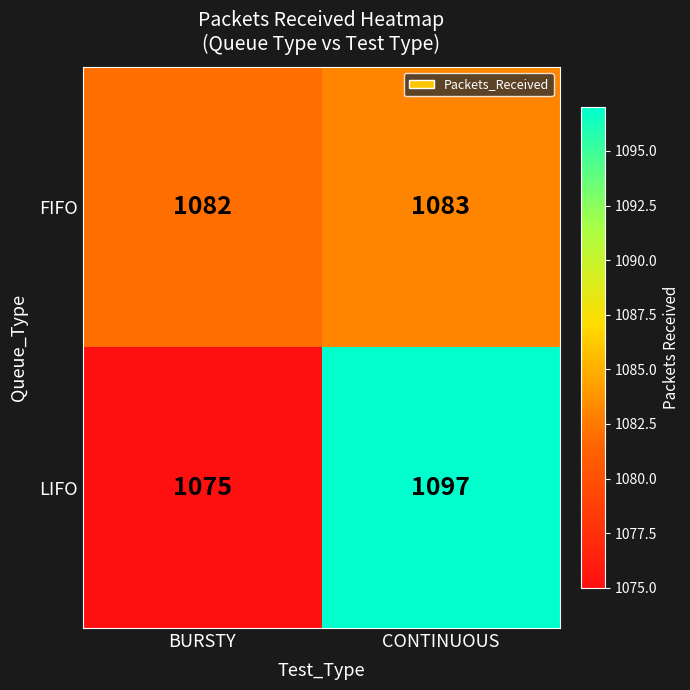

What is the difference between the highest and lowest values at CONTINUOUS?

14